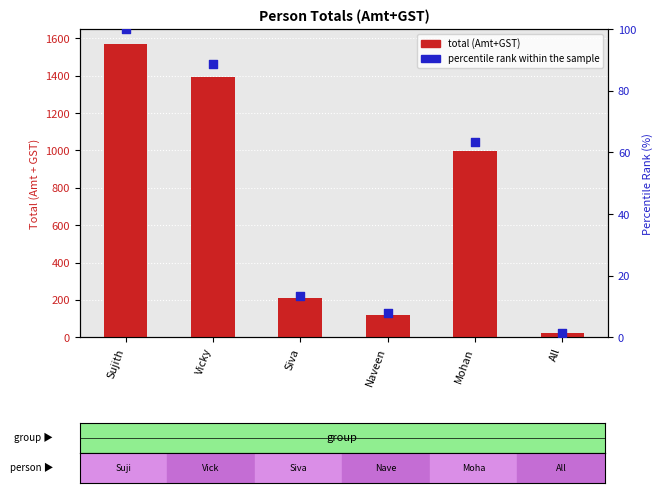

Which series contains the highest Y value?

total (Amt+GST)